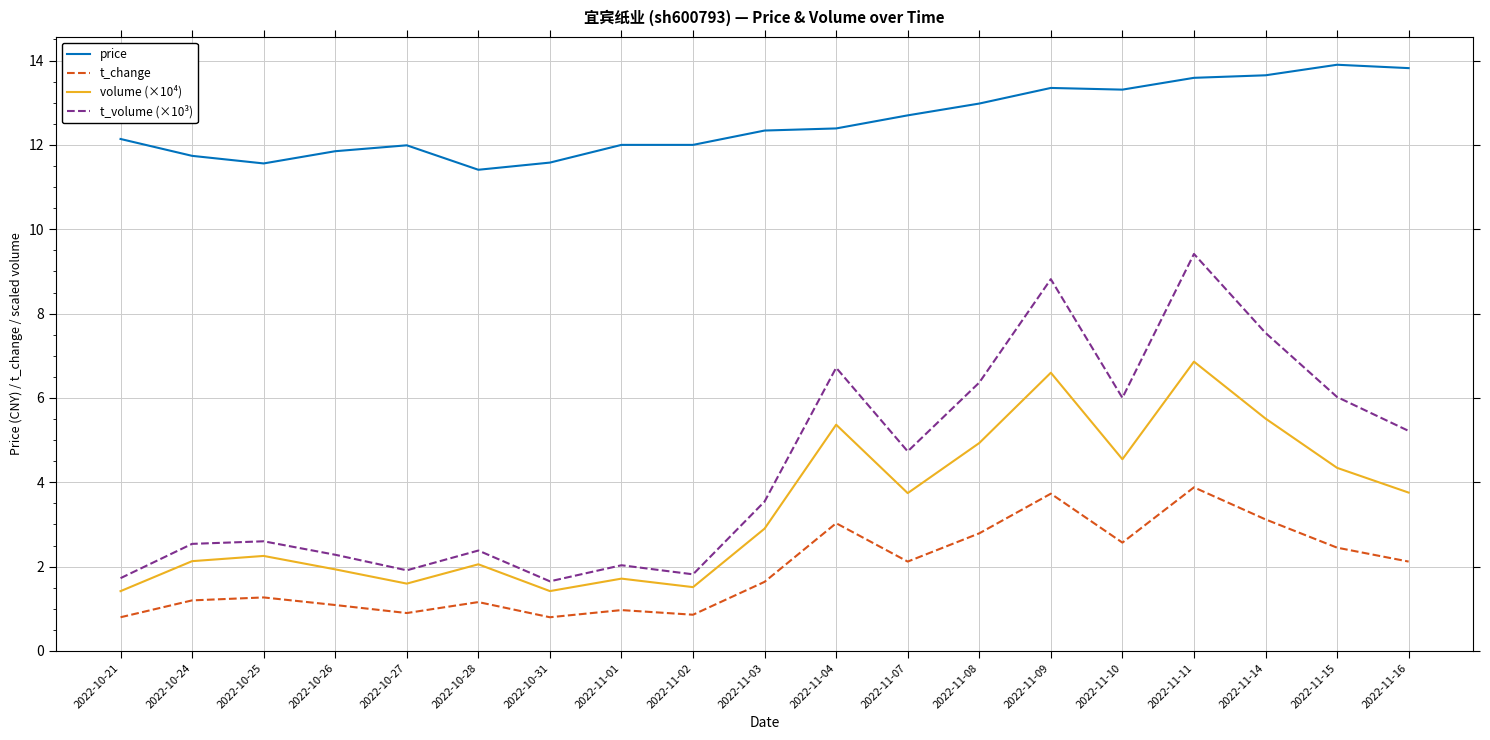

True or false: t_change has more than 2 interior local peaks.

True